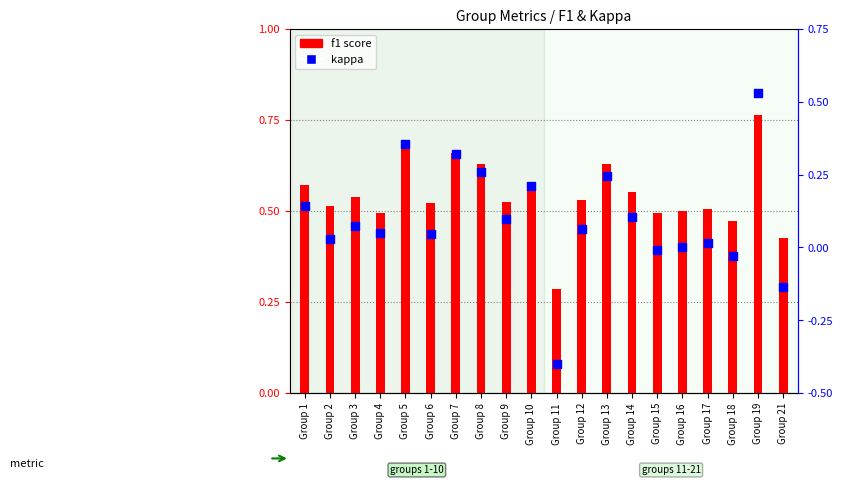

At which category is the sum across all series the highest?

Group 19